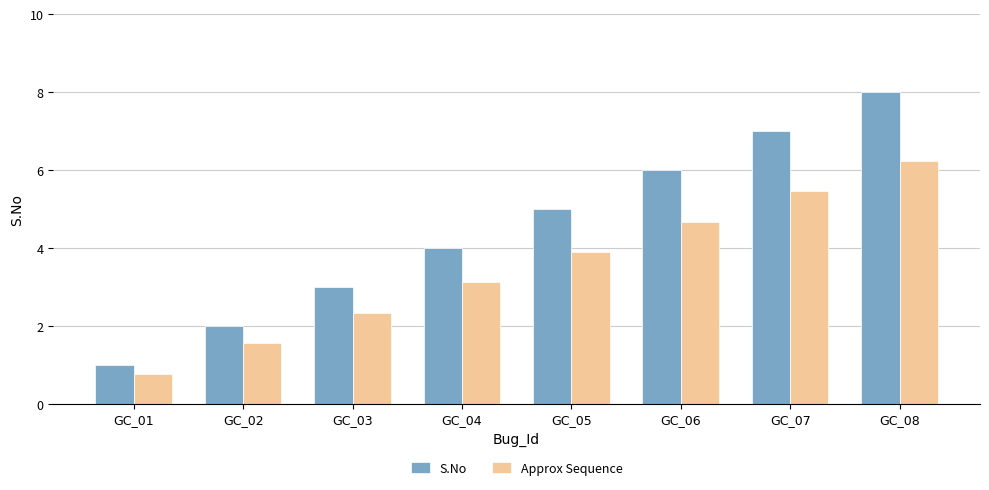

What is the minimum value shown in the chart?

0.8